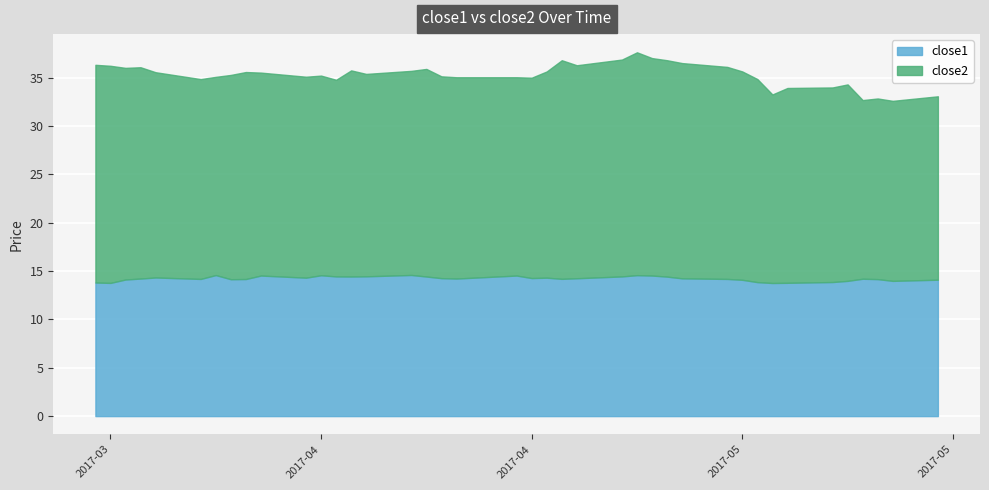

Reading left to right, list all the values displayed in this chart.

close1: 2017-03-20=13.8	2017-03-21=13.8	2017-03-22=14.1	2017-03-23=14.2	2017-03-24=14.3	2017-03-27=14.2	2017-03-28=14.6	2017-03-29=14.2	2017-03-30=14.2	2017-03-31=14.5	2017-04-03=14.3	2017-04-04=14.6	2017-04-05=14.4	2017-04-06=14.4	2017-04-07=14.5	2017-04-10=14.6	2017-04-11=14.4	2017-04-12=14.3	2017-04-13=14.2	2017-04-17=14.5	2017-04-18=14.3	2017-04-19=14.3	2017-04-20=14.2	2017-04-21=14.3	2017-04-24=14.4	2017-04-25=14.6	2017-04-26=14.5	2017-04-27=14.4	2017-04-28=14.2	2017-05-01=14.2	2017-05-02=14.1	2017-05-03=13.9	2017-05-04=13.8	2017-05-05=13.8	2017-05-08=13.9	2017-05-09=14.0	2017-05-10=14.2	2017-05-11=14.2	2017-05-12=14.0	2017-05-15=14.1
close2: 2017-03-20=22.5	2017-03-21=22.4	2017-03-22=21.9	2017-03-23=21.9	2017-03-24=21.2	2017-03-27=20.7	2017-03-28=20.5	2017-03-29=21.1	2017-03-30=21.4	2017-03-31=21.0	2017-04-03=20.8	2017-04-04=20.6	2017-04-05=20.3	2017-04-06=21.3	2017-04-07=20.9	2017-04-10=21.1	2017-04-11=21.5	2017-04-12=20.9	2017-04-13=20.8	2017-04-17=20.5	2017-04-18=20.7	2017-04-19=21.3	2017-04-20=22.6	2017-04-21=22.0	2017-04-24=22.4	2017-04-25=23.0	2017-04-26=22.5	2017-04-27=22.4	2017-04-28=22.3	2017-05-01=21.9	2017-05-02=21.5	2017-05-03=21.0	2017-05-04=19.5	2017-05-05=20.1	2017-05-08=20.1	2017-05-09=20.3	2017-05-10=18.5	2017-05-11=18.7	2017-05-12=18.6	2017-05-15=19.0